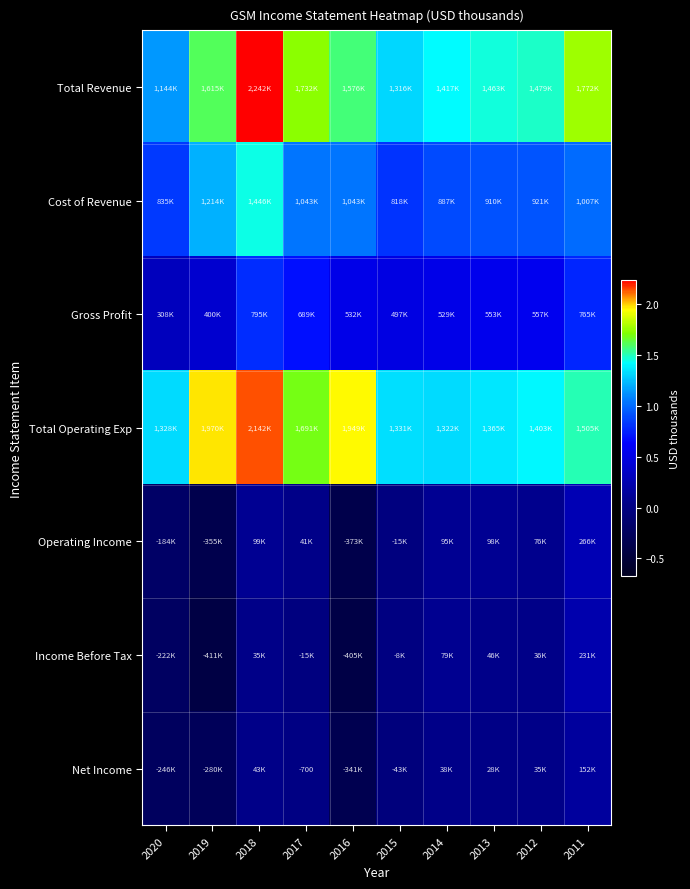

The Net Income series shows -1062 at 2017. True or false?

False